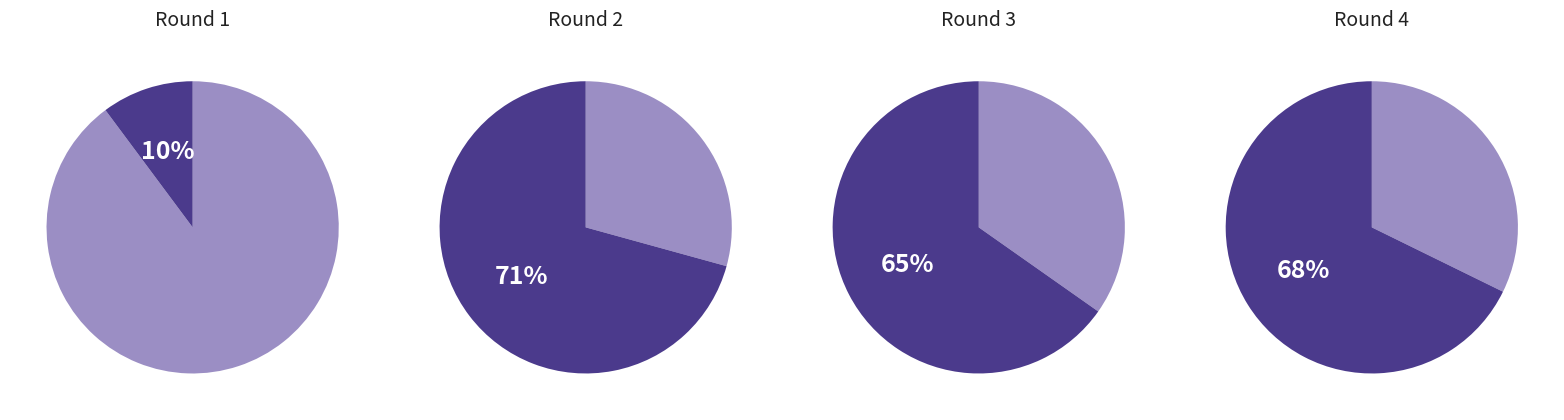

How many segments does this pie chart have?

2